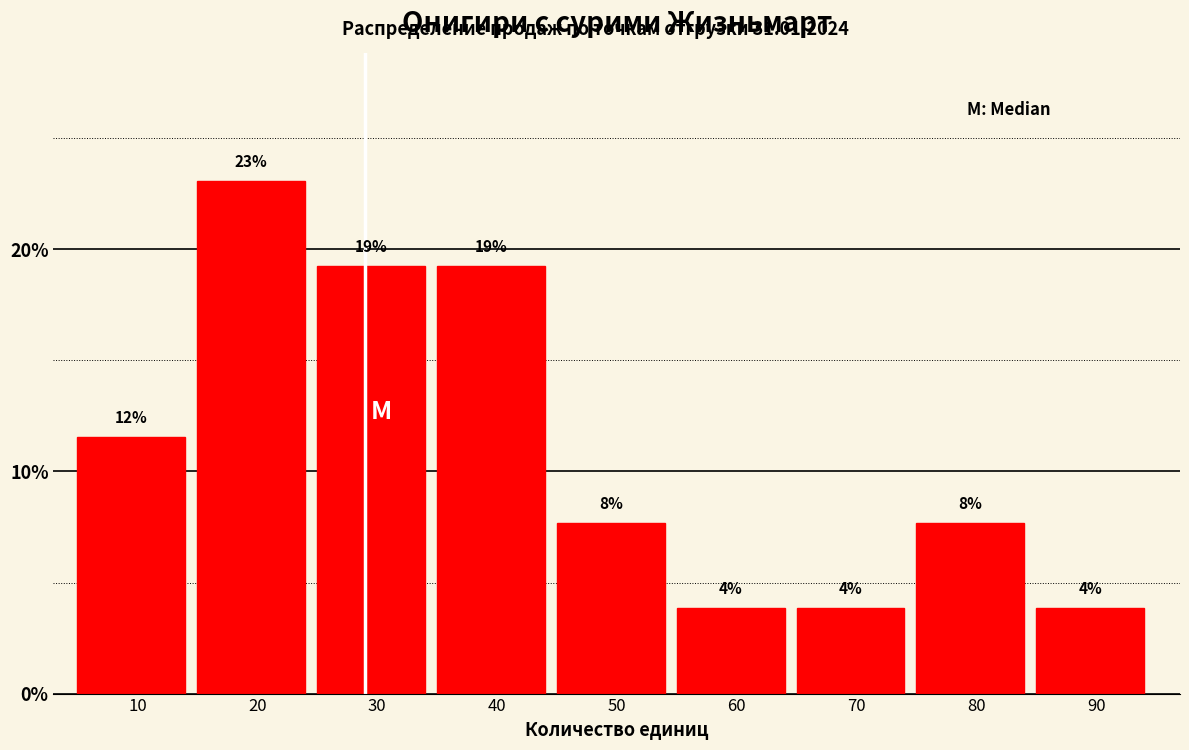

Does the chart contain any negative values?

No